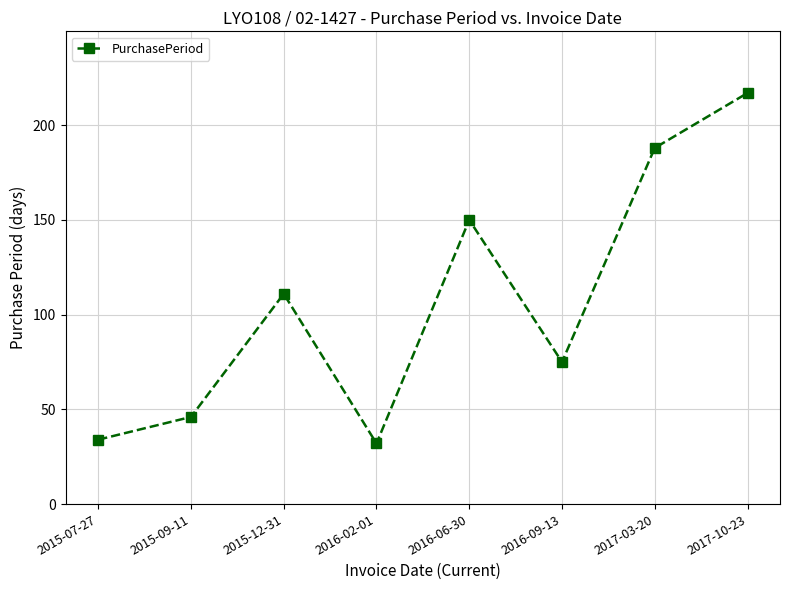

Does the chart display data point markers on the line(s)?

Yes